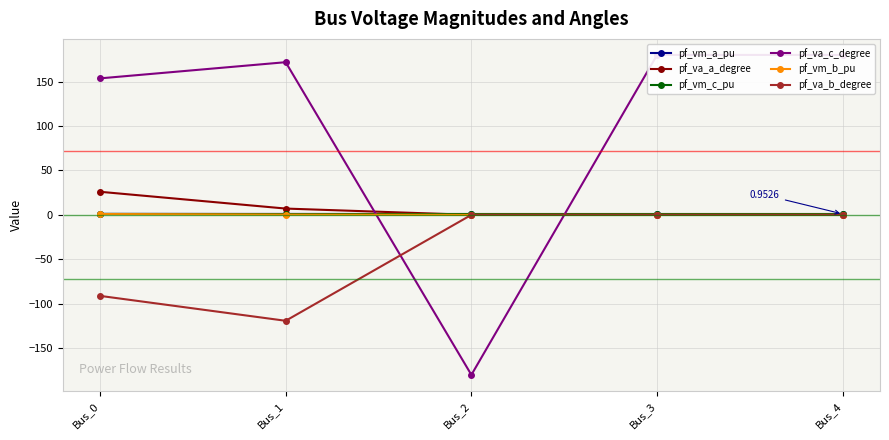

What is the sum of the pf_vm_c_pu values at Bus_2 and Bus_3?

1.9